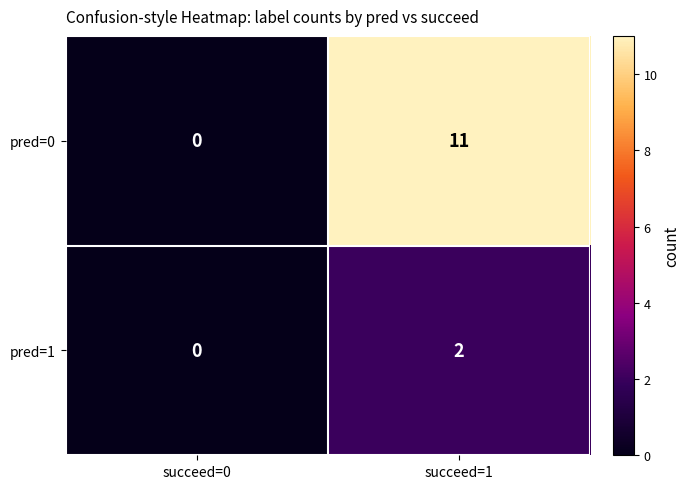

At which category is the sum across all series the highest?

succeed=1